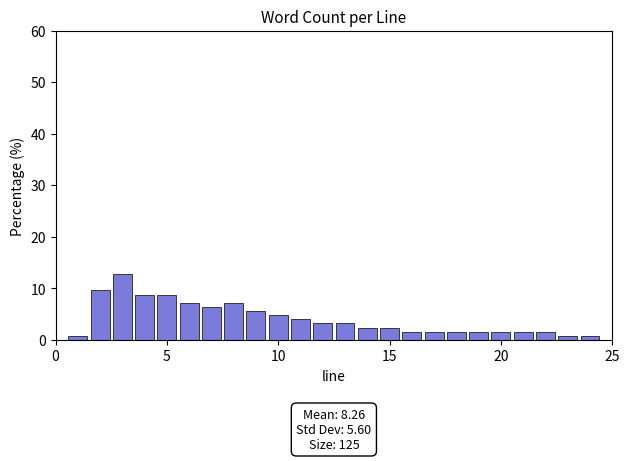

Around what value on the x-axis is the tallest bar? Give the approximate position of its centre, as read against the axis.

3.0